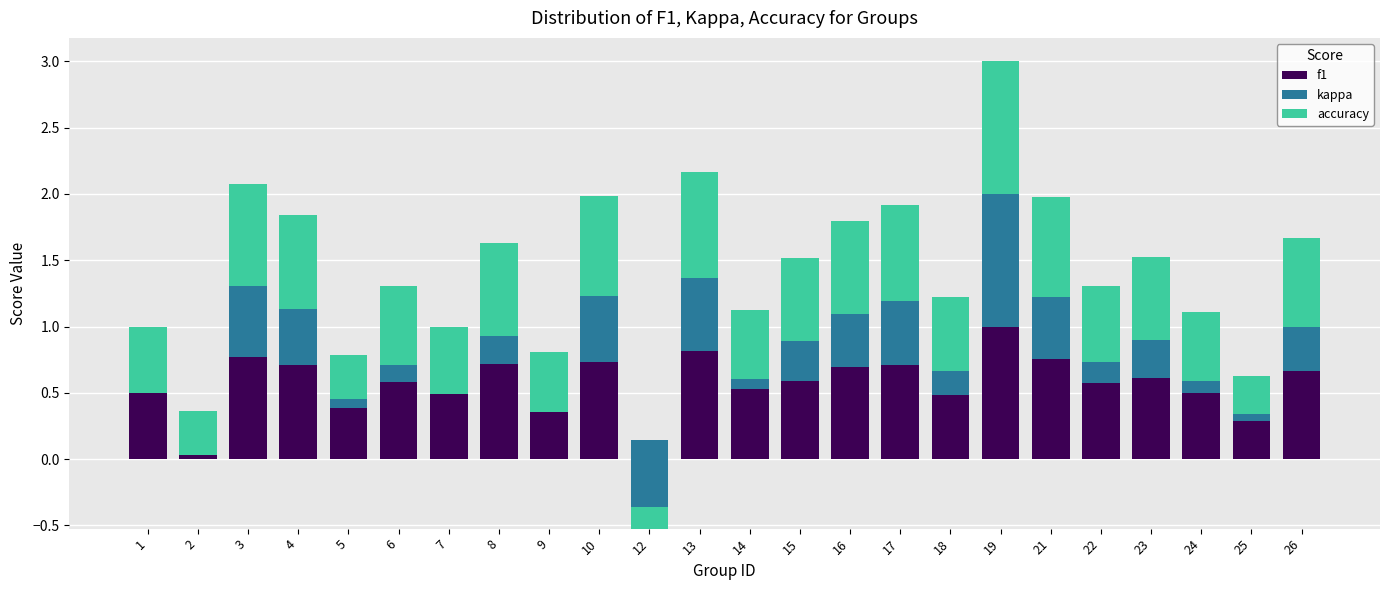

At which label is f1 closest to 0?

12